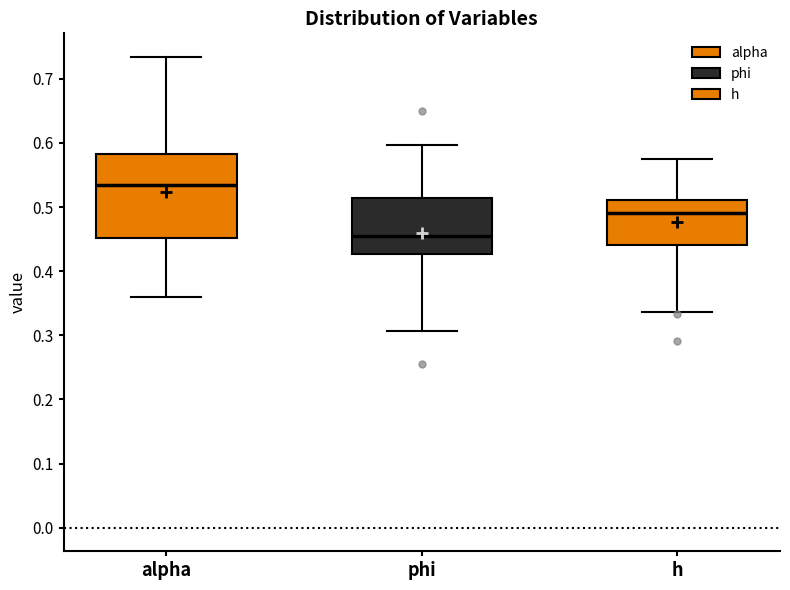

Which box has the lowest median line?

phi